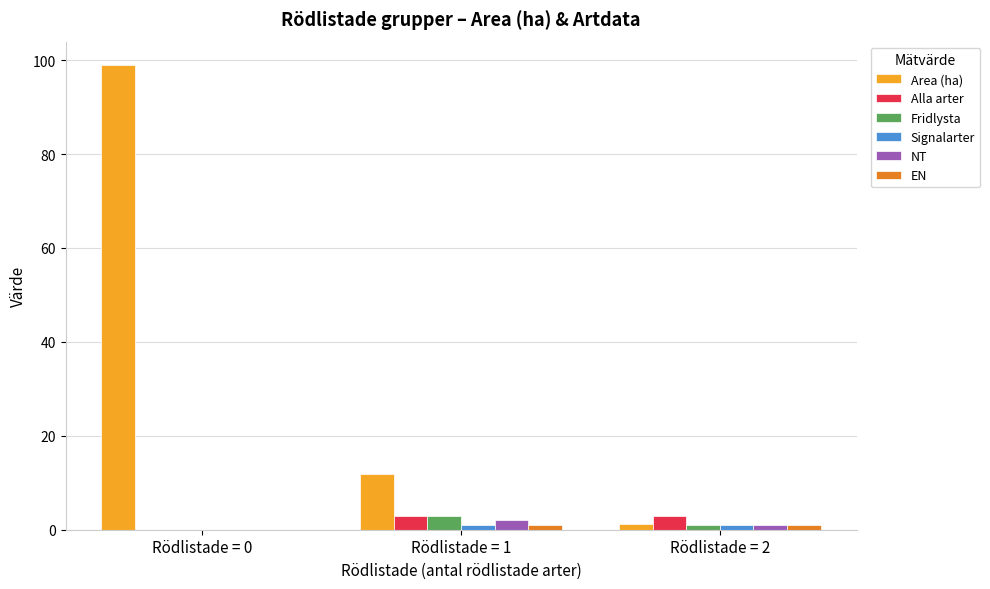

The NT series shows 0.0 at Rödlistade = 0. True or false?

True